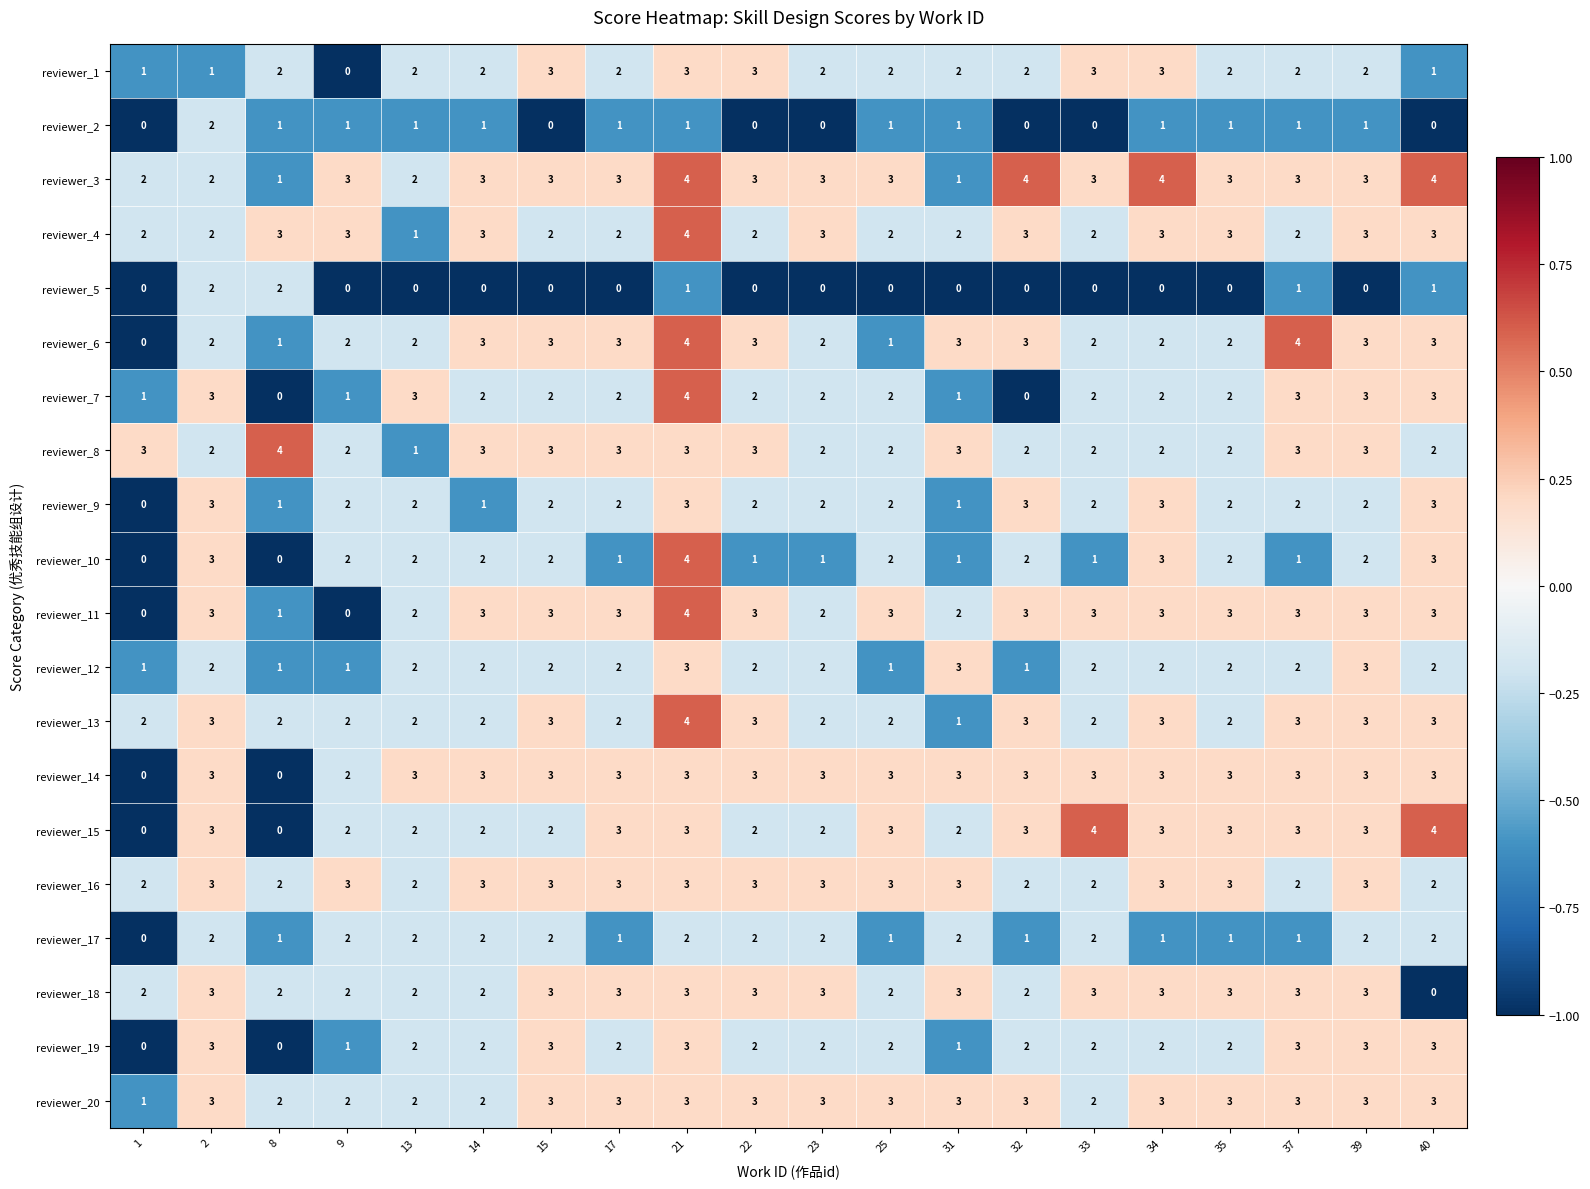

What is the spread (max minus min) of values at 32?

4